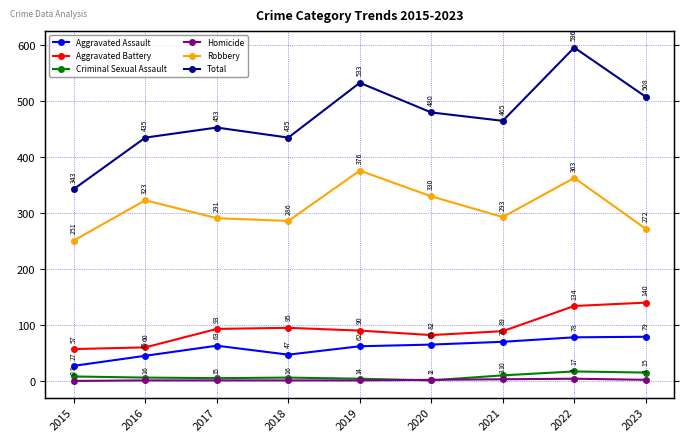

What is the difference between the Aggravated Assault values at 2021 and 2018?

23